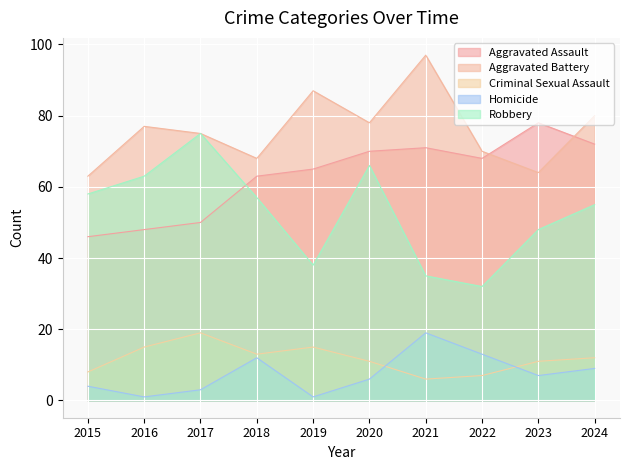

Between 2019 and 2024, which is larger?

2024